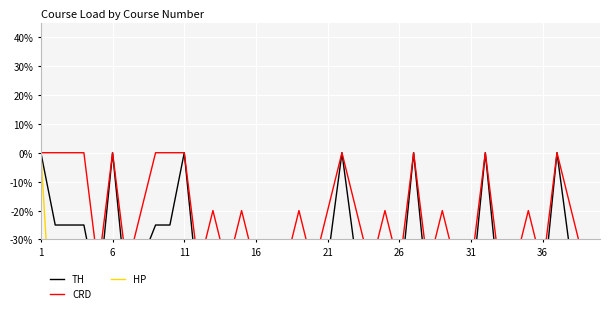

How many negative values does the TH series have?

33